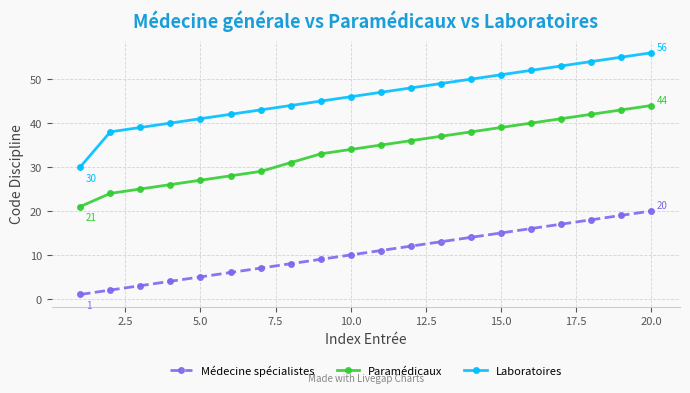

List the series in order of their overall mean, highest first.

Laboratoires, Paramédicaux, Médecine spécialistes